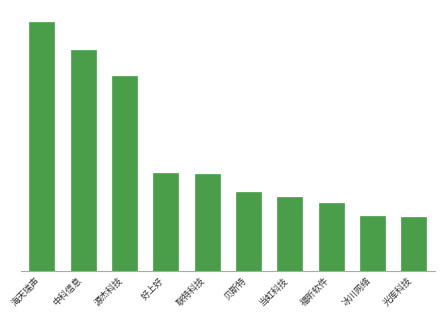

What is the sum of the values at 好上好 and 冰川网络?

76665875